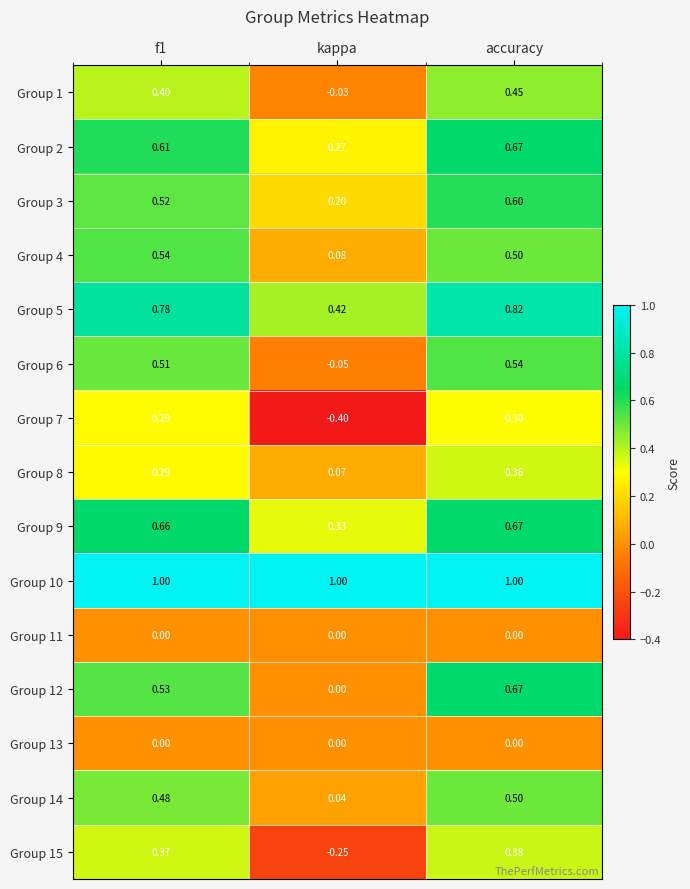

Where is Group 8 nearest to the value 0?

kappa